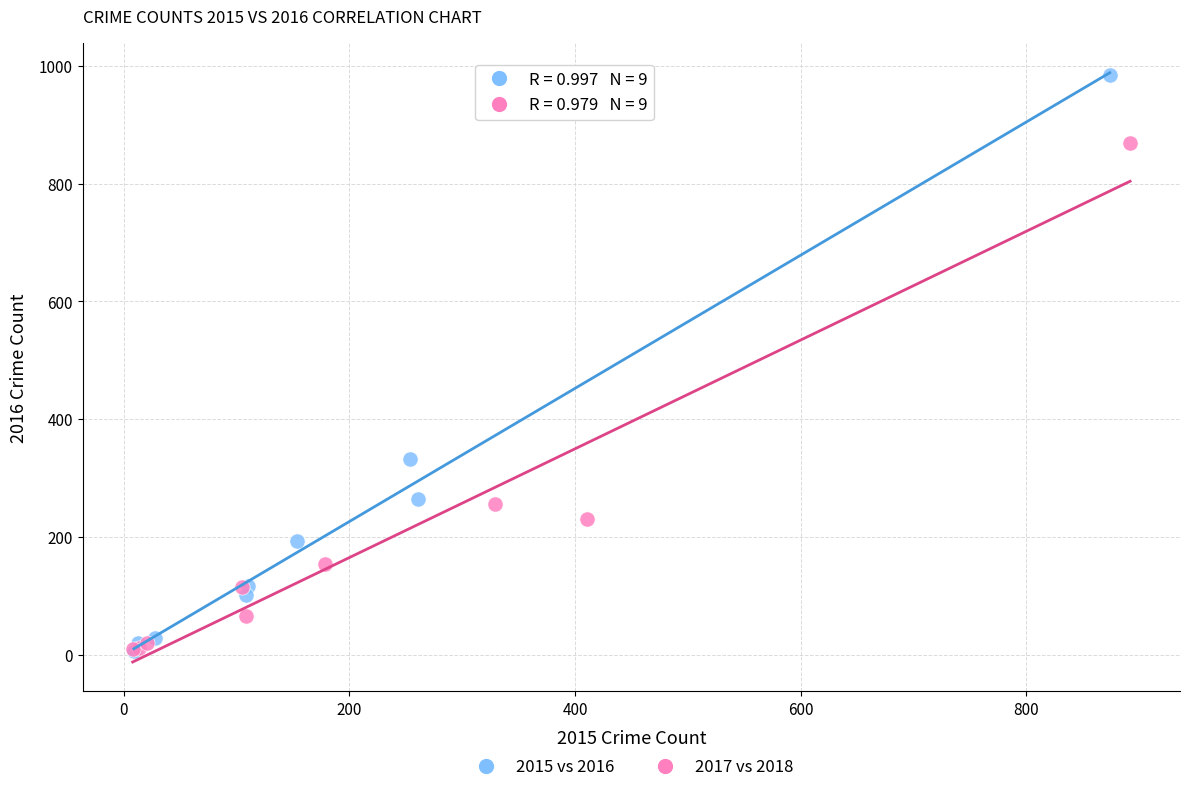

Which series has the widest spread of Y values?

2015 vs 2016